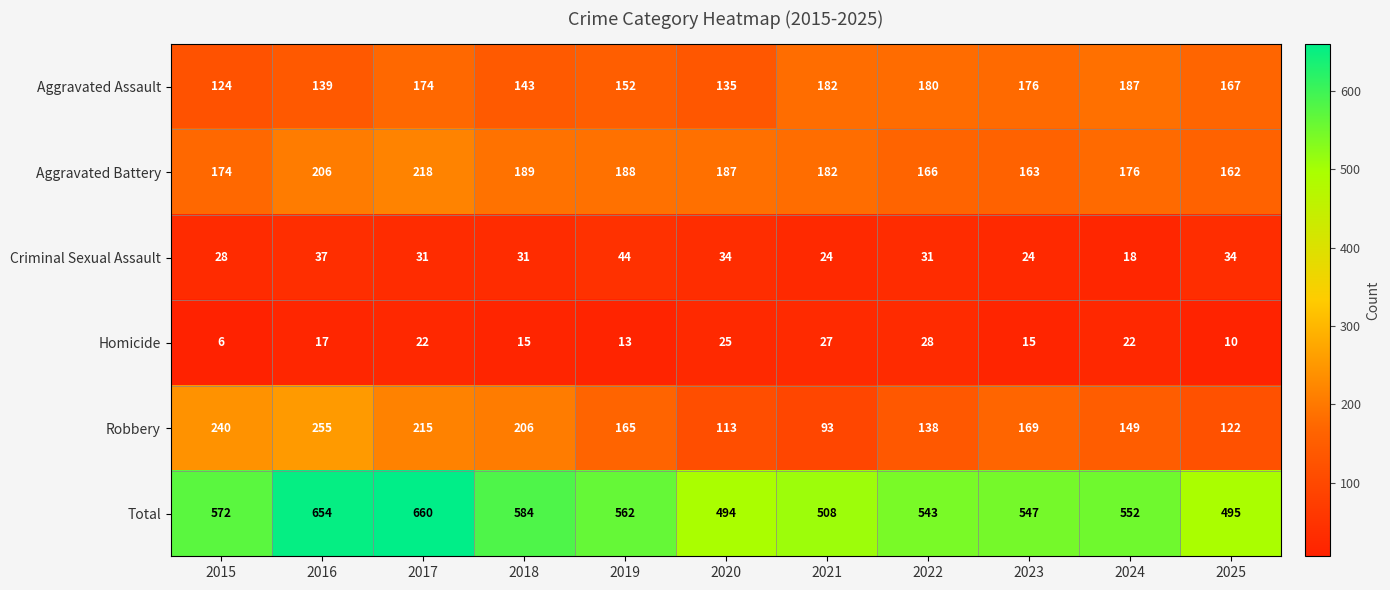

The Aggravated Assault series shows 187 at 2024. True or false?

True